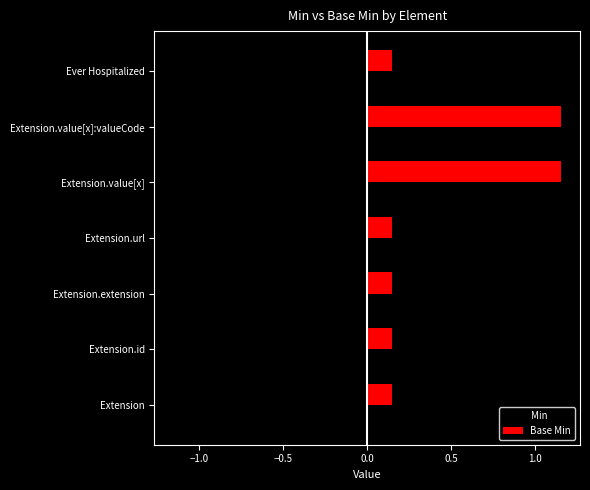

True or false: Base Min has a value of 1.8 at Extension.value[x]:valueCode.

False